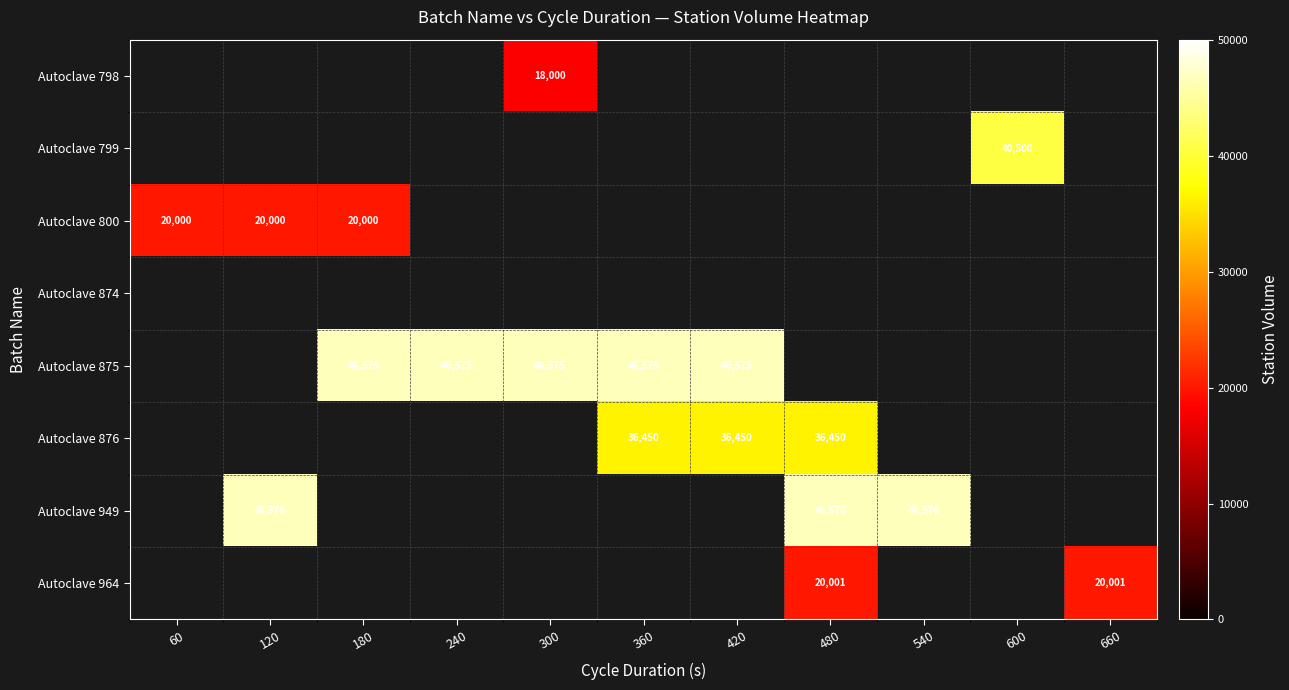

The value of Autoclave 876 at 480 is 7672. True or false?

False